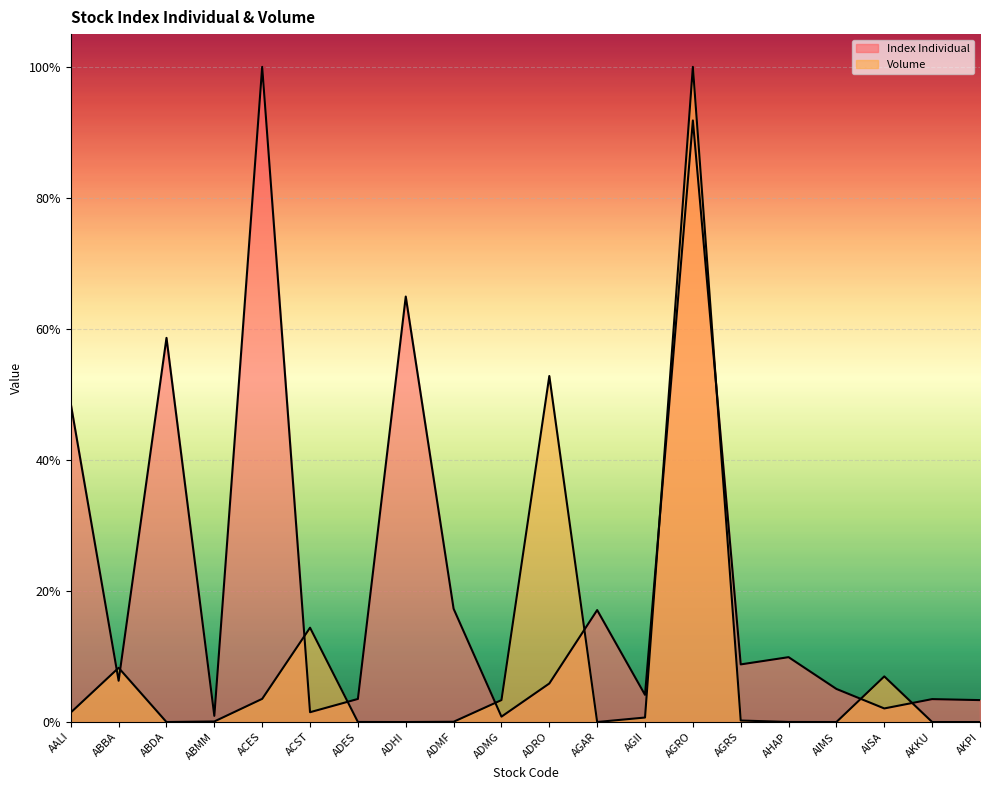

What is the difference between the maximum and minimum values in the Volume series?

1.0